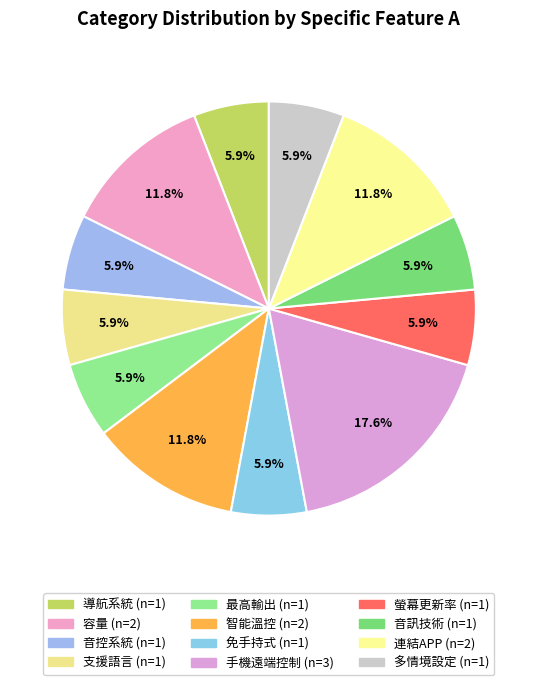

Is there a majority slice in this chart?

No